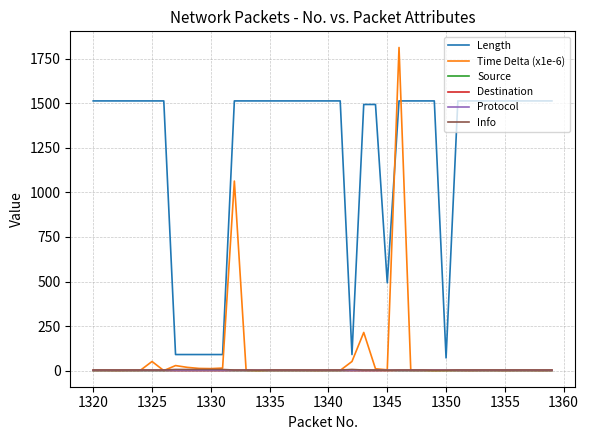

After their last crossing, which series has the higher values: Length or Time Delta (x1e-6)?

Length